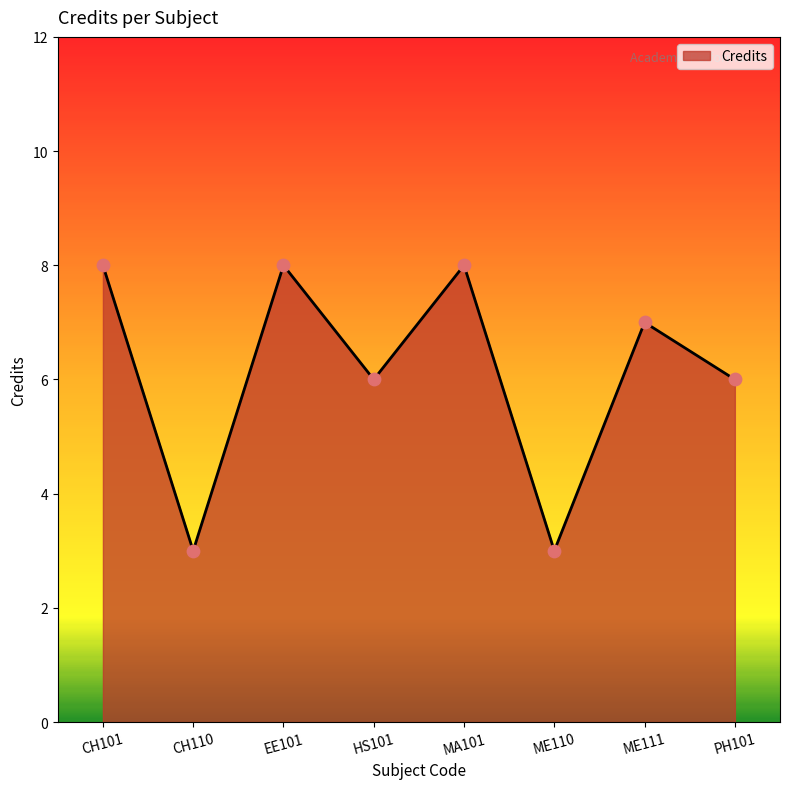

What is the ratio of the value at MA101 to the value at EE101?

1.0